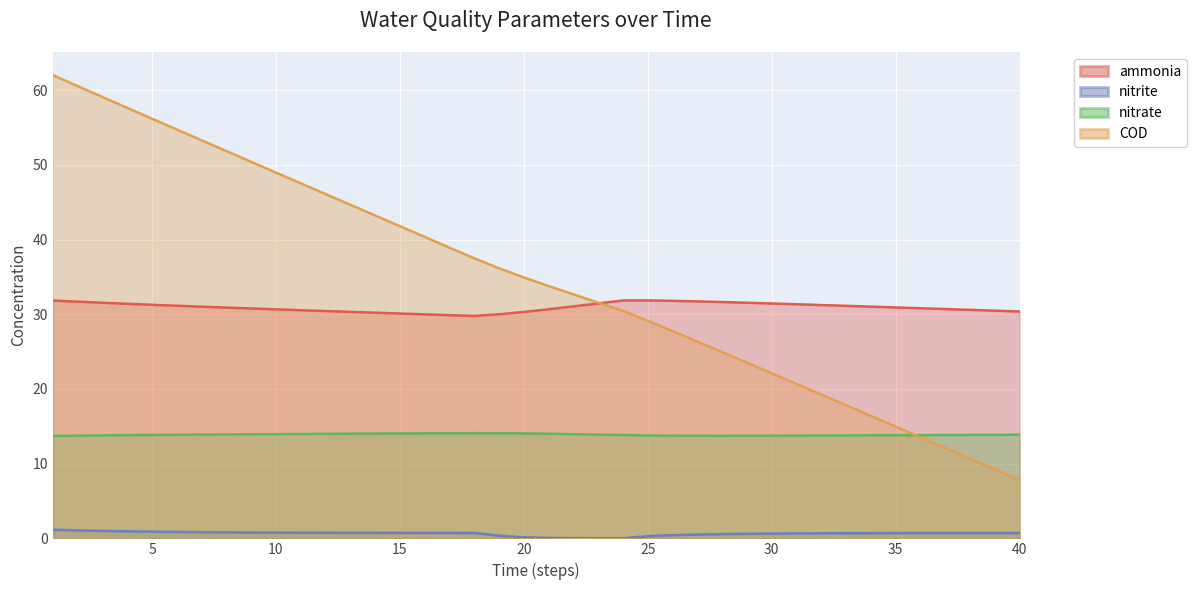

True or false: nitrite and ammonia intersect in this chart.

False